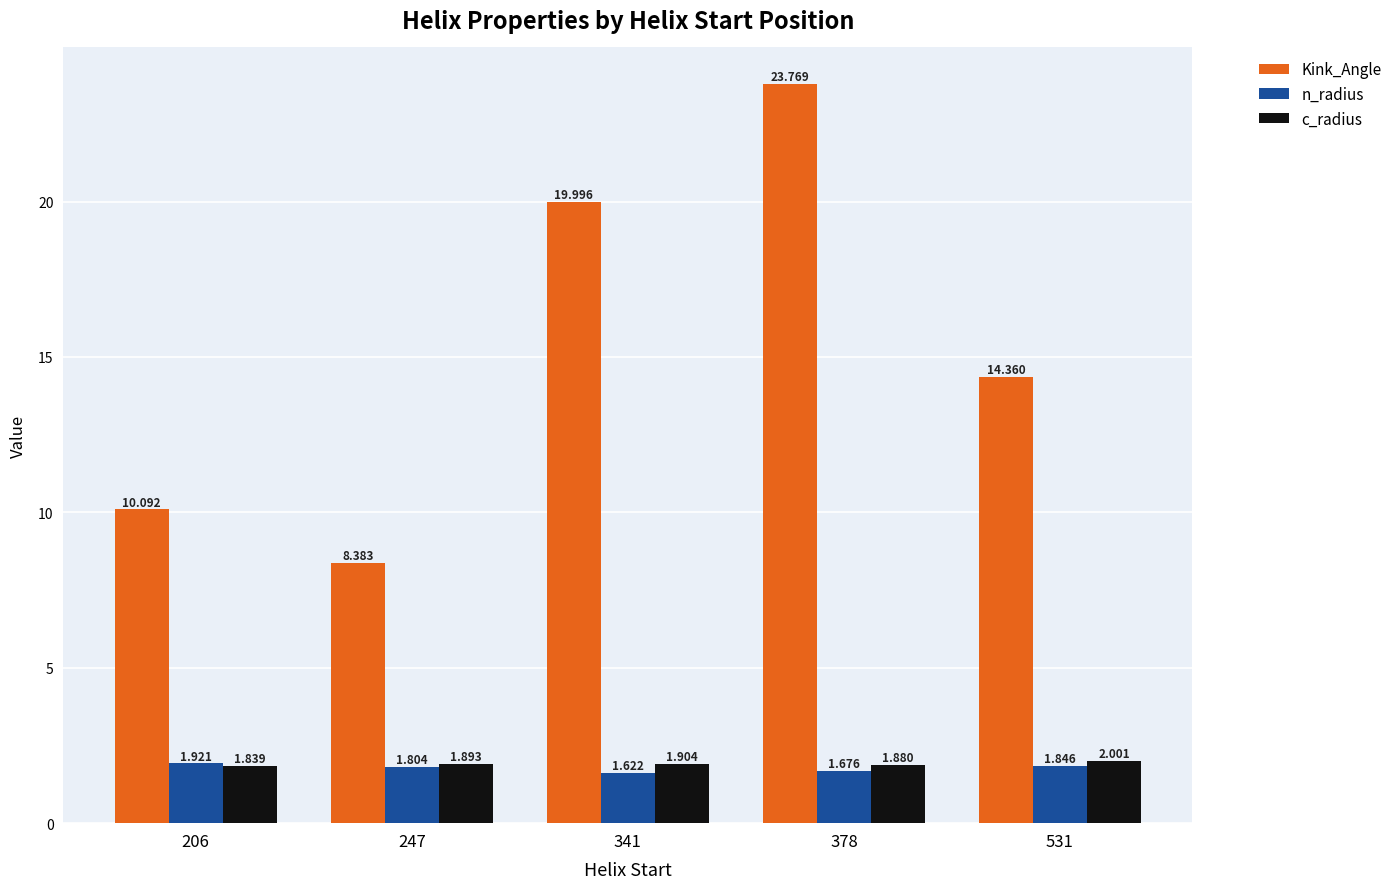

Is the value of c_radius at 247 greater than the value of Kink_Angle at 531?

No